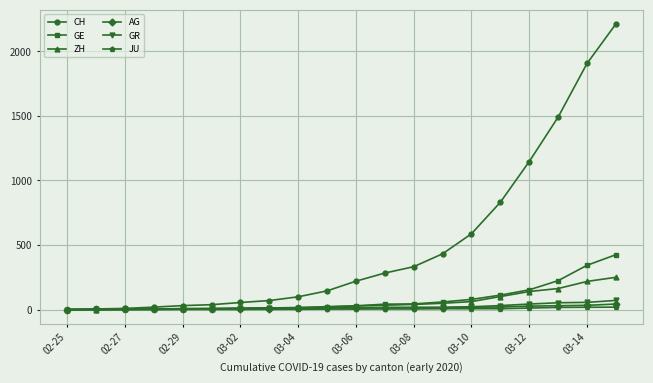

Which series has the largest range (max minus min)?

CH